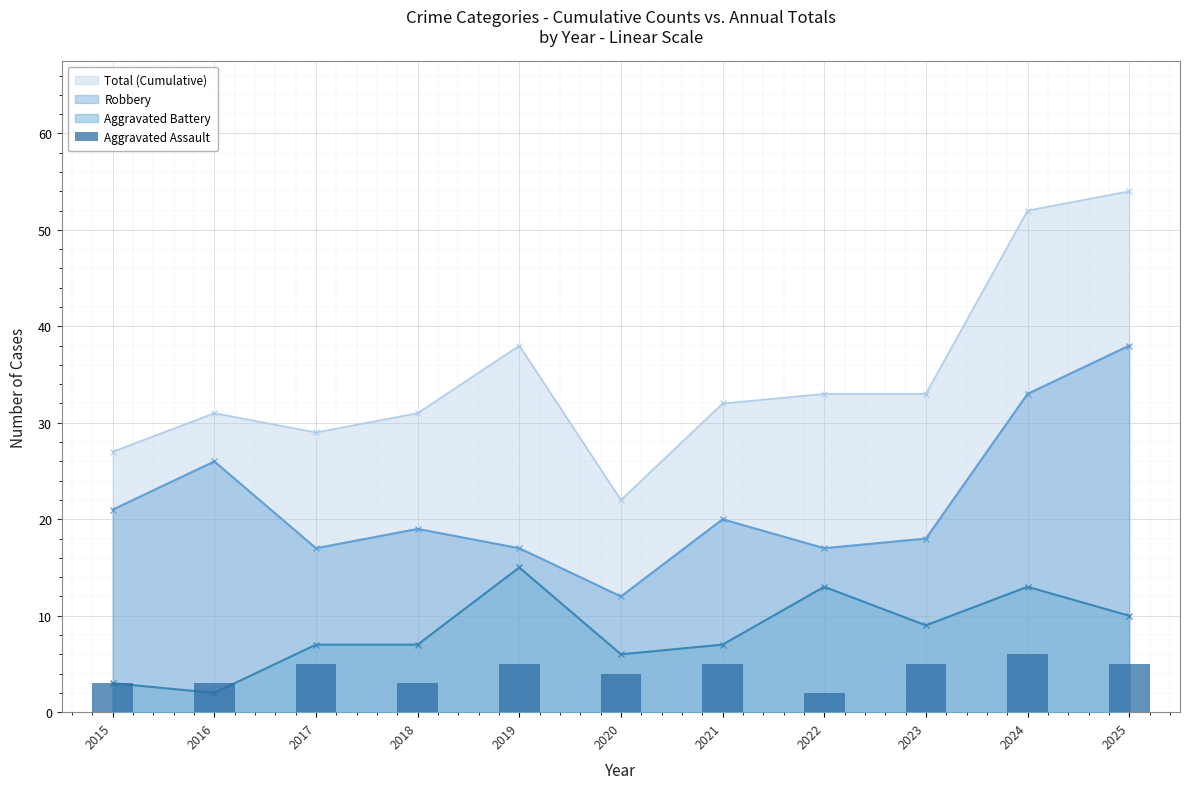

Reading left to right, what are all the values shown in this chart?

3	3	5	3	5	4	5	2	5	6	5